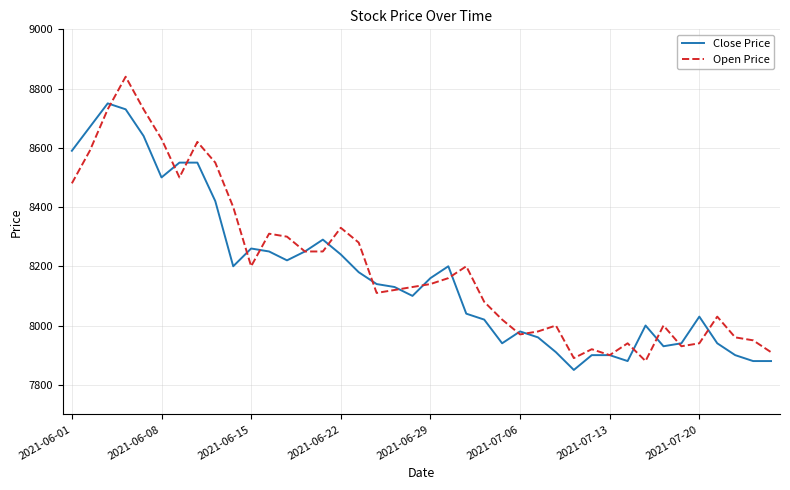

What is the sum of all Close Price values?

326900